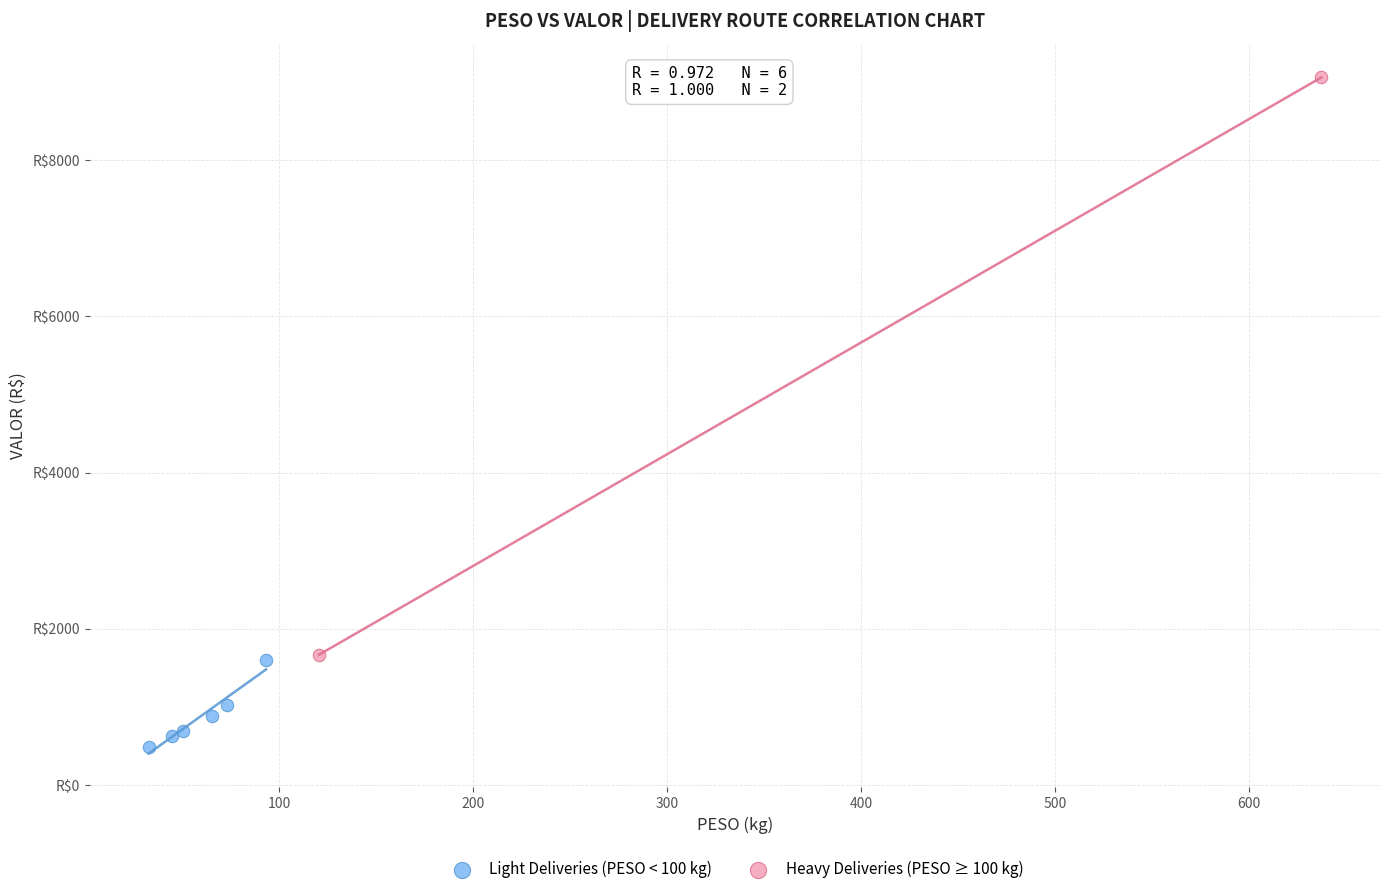

Which series has the widest spread of Y values?

Heavy Deliveries (PESO ≥ 100 kg)